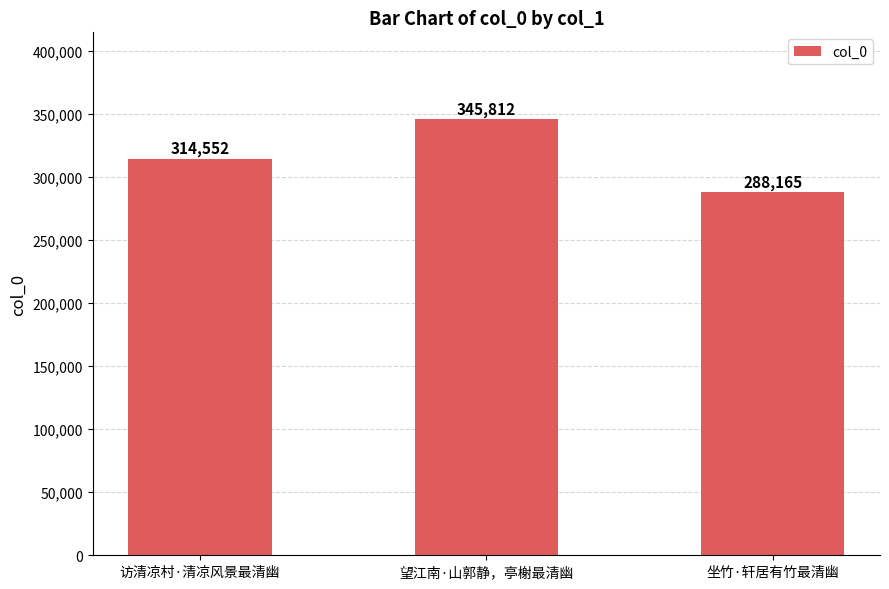

How many bars are there in total?

3